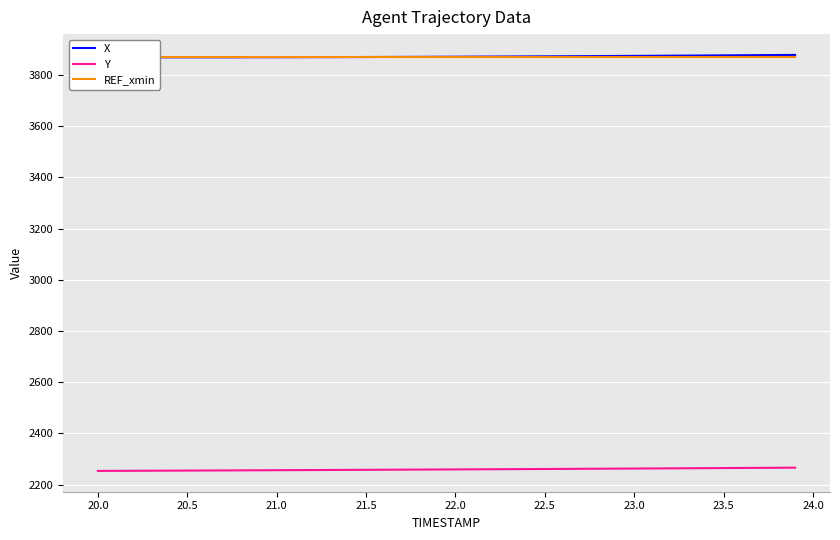

What is the value of the X point at the 2nd from the left?

3868.6